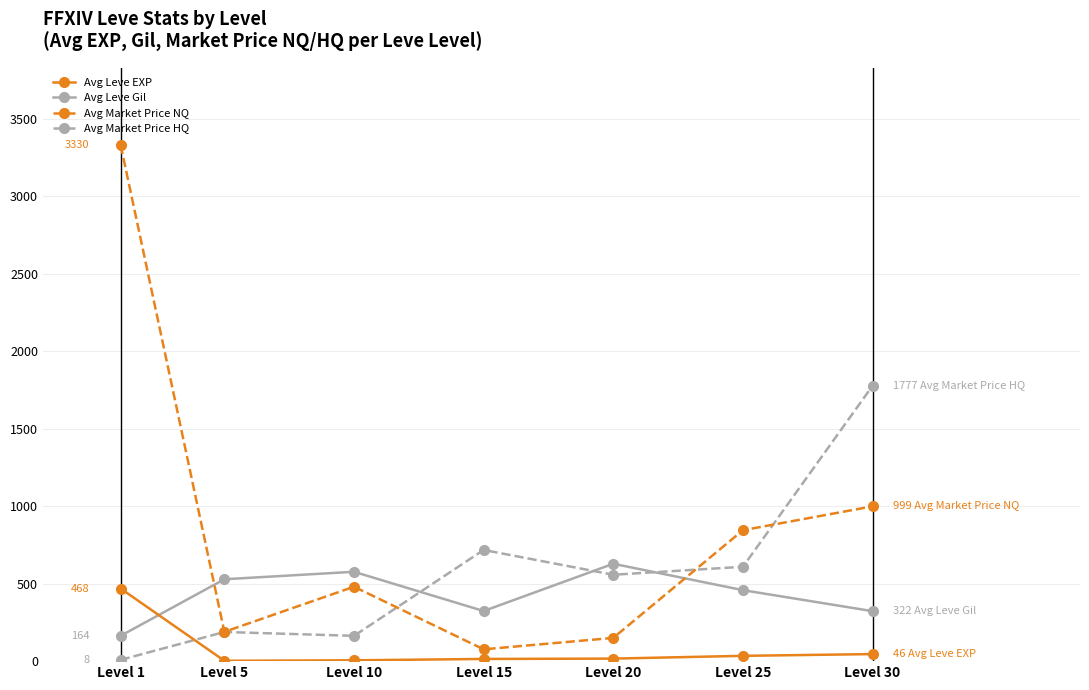

What is the difference between the second highest and second lowest values in the Avg Leve Gil series?

254.2